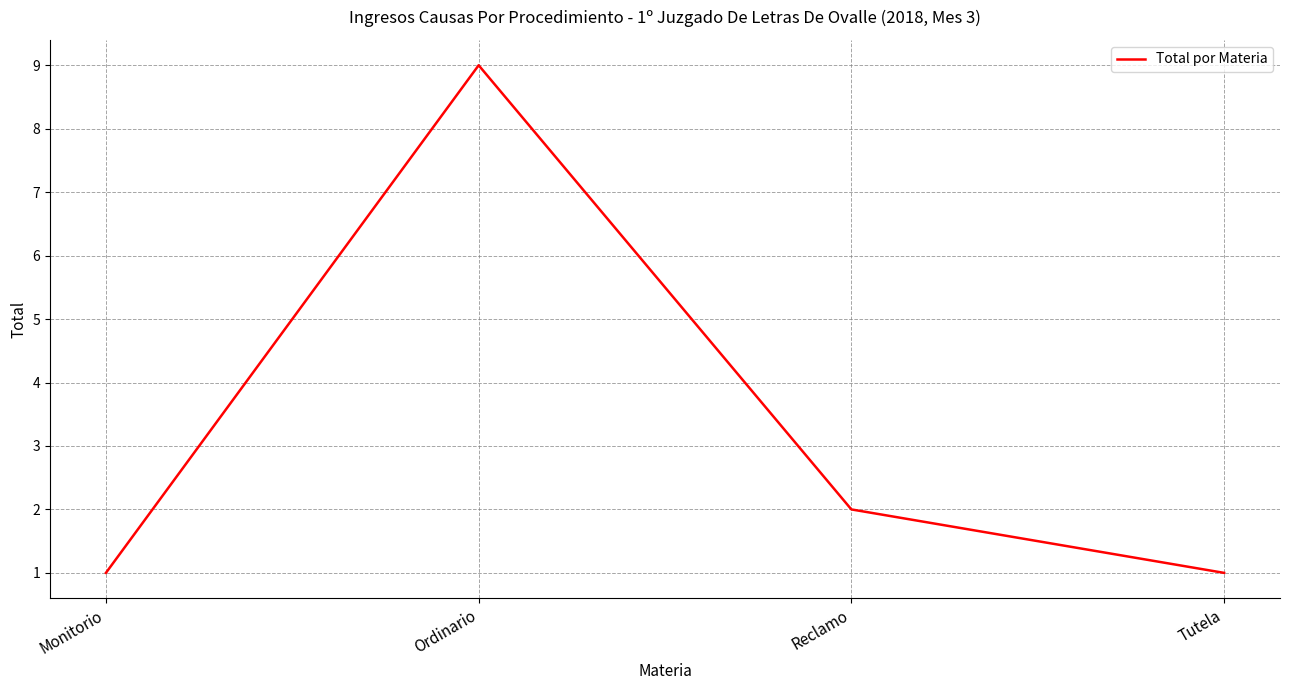

What is the difference between the values at Ordinario and Monitorio?

8